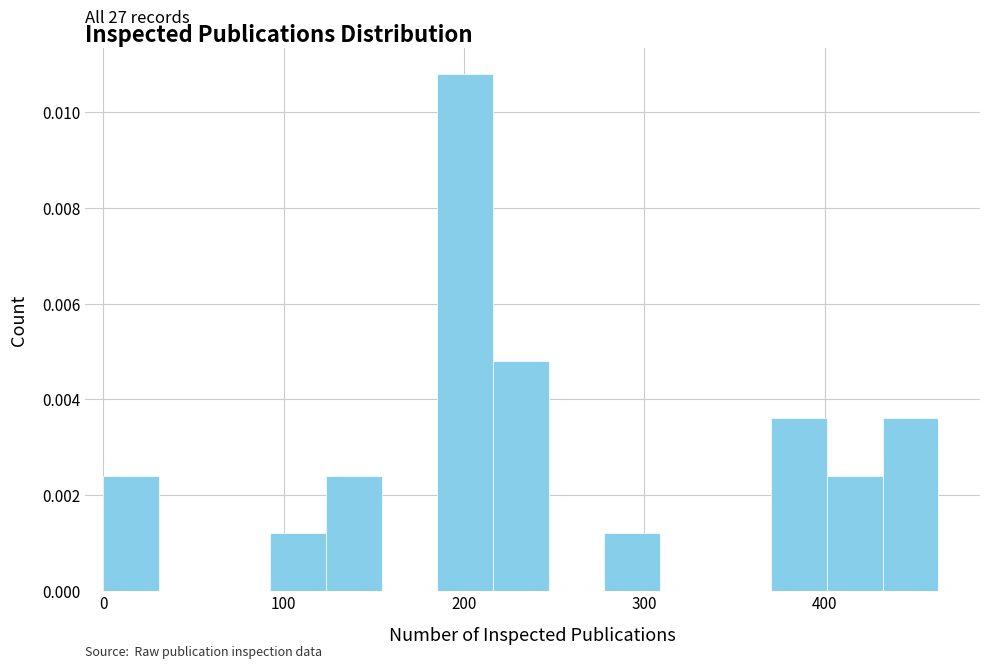

Around what value on the x-axis is the tallest bar? Give the approximate position of its centre, as read against the axis.

200